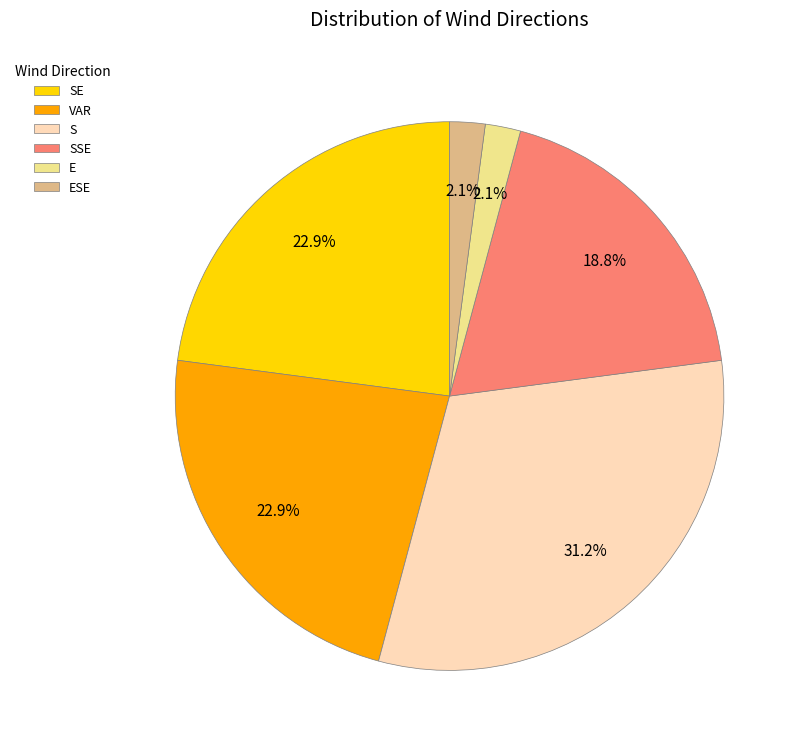

Is there a majority slice in this chart?

No